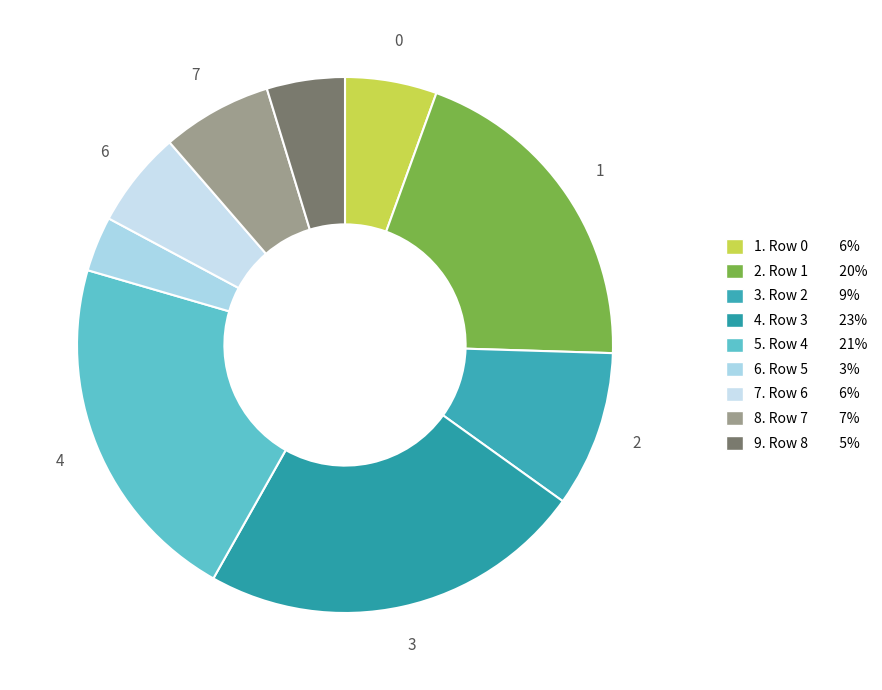

How many segments does this pie chart have?

9